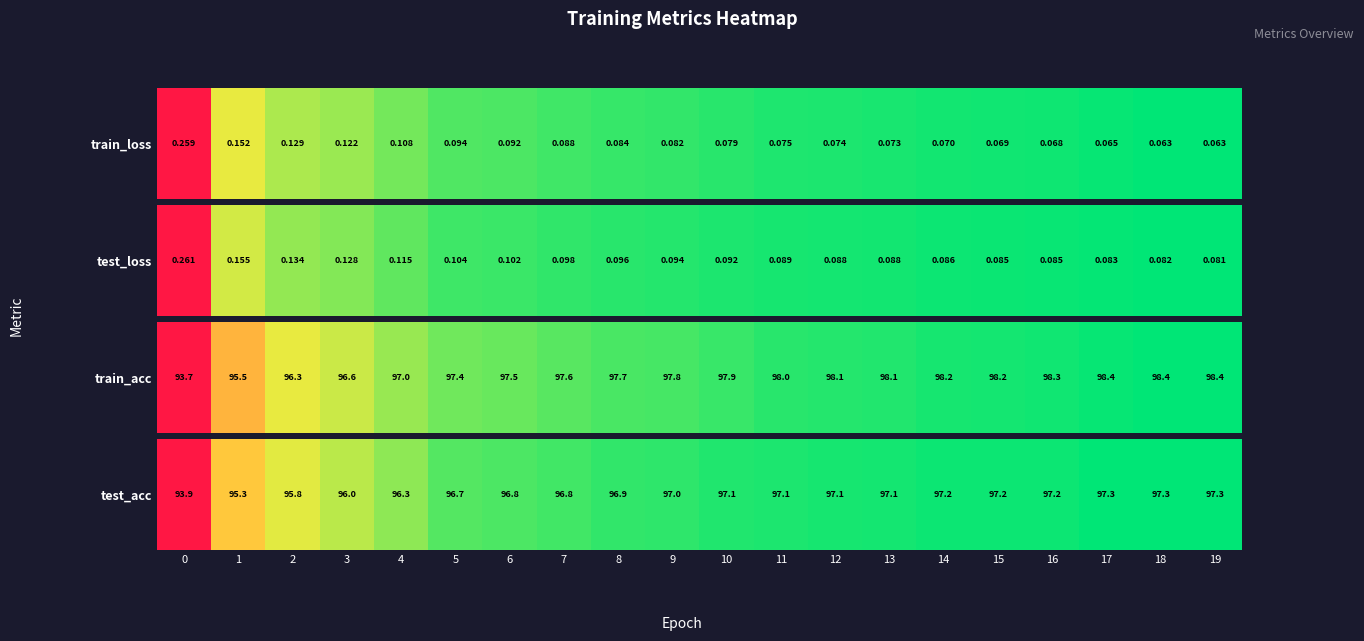

How many positive values are there?

19